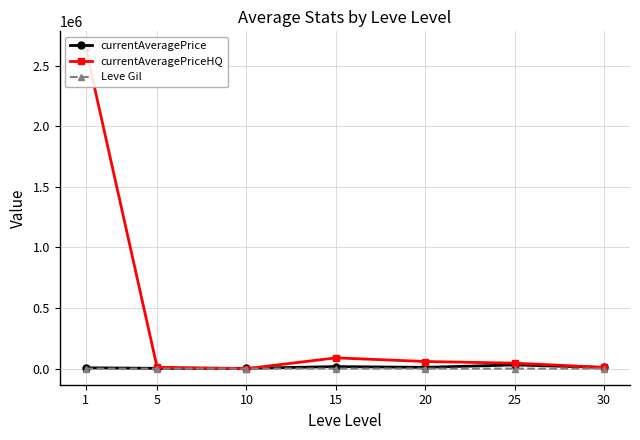

What is the value of the currentAveragePrice point at the 1st from the left?

7069.3